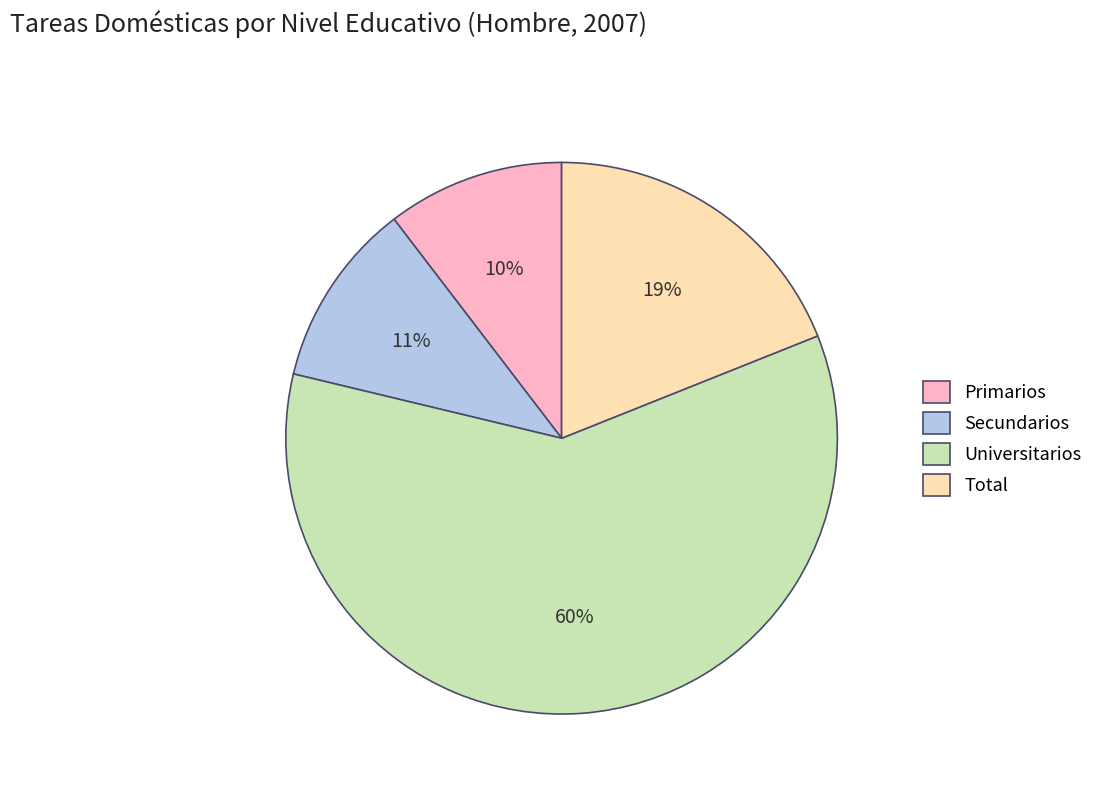

How many slices are in this pie chart?

4